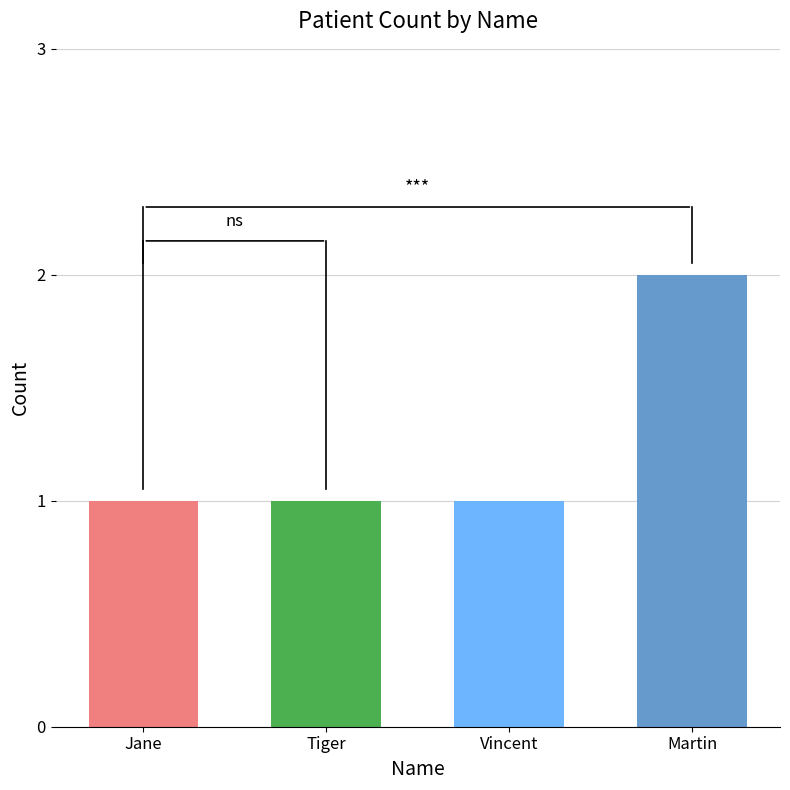

Approximately how many times larger is the value at Vincent compared to Jane?

1.0